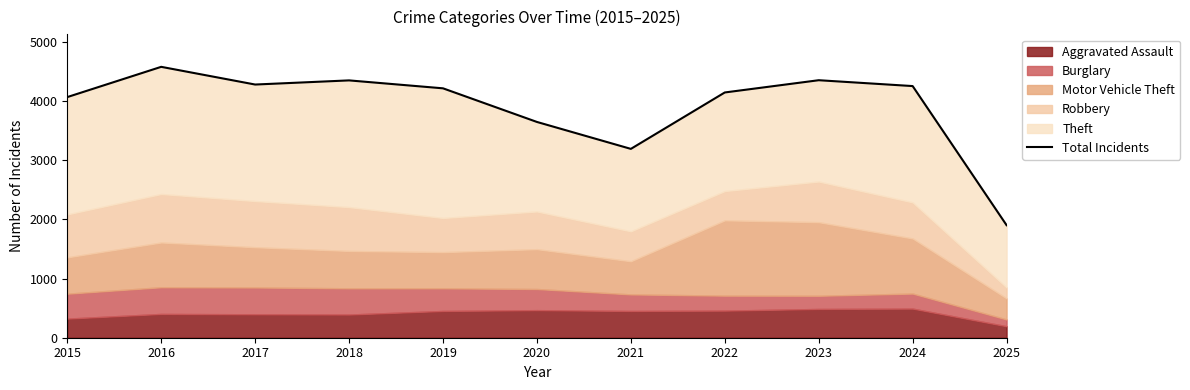

Between 2023 and 2025, which is larger?

2023